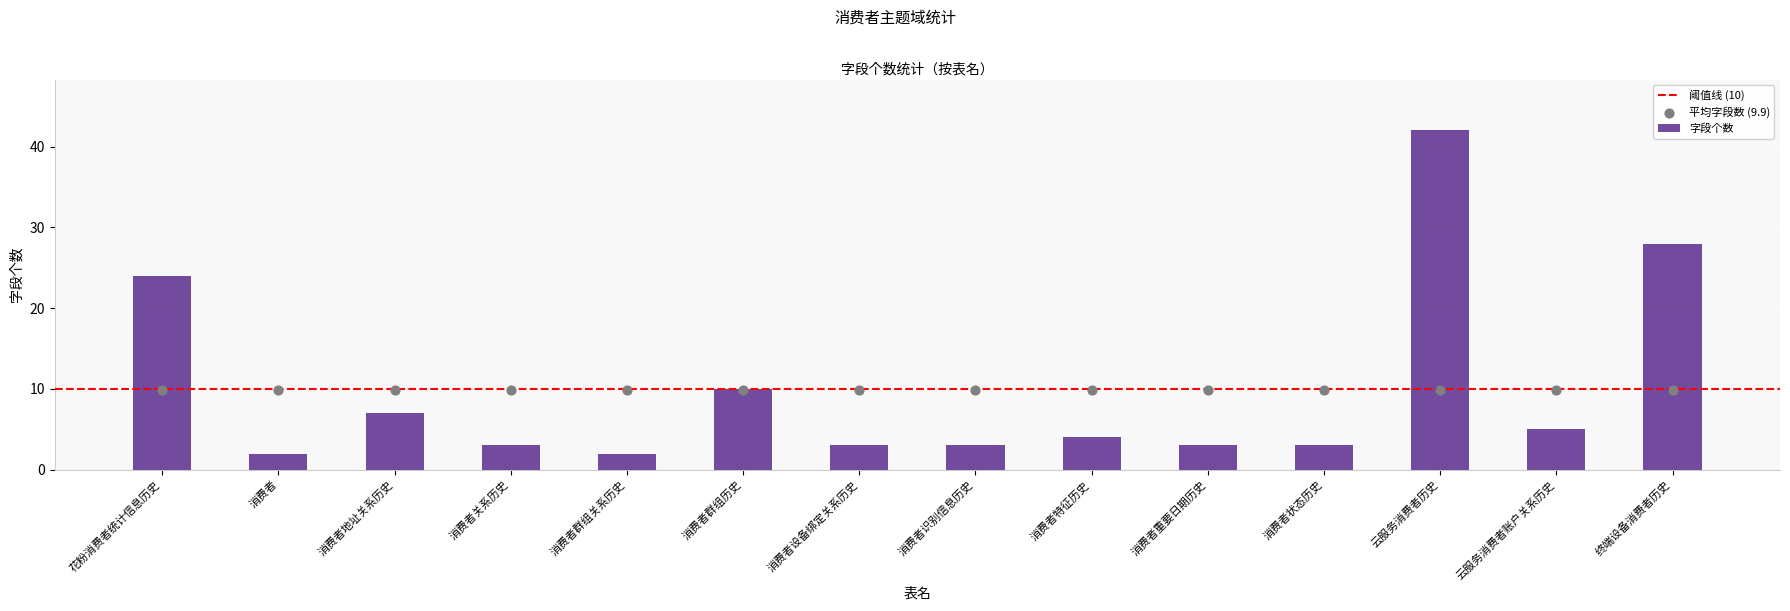

What is the change in value from 消费者设备绑定关系历史 to 终端设备消费者历史?

+25